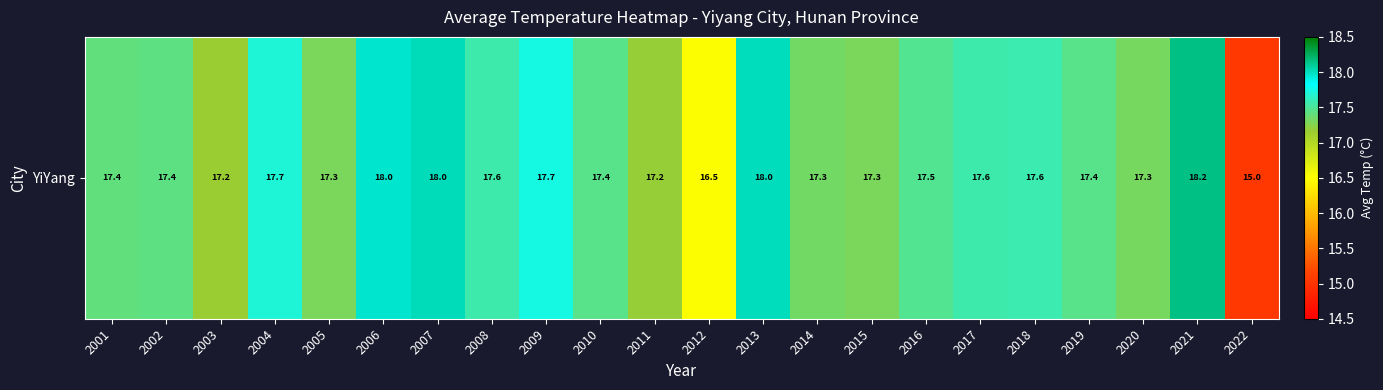

Approximately how many times larger is the value at 2018 compared to 2001?

1.0